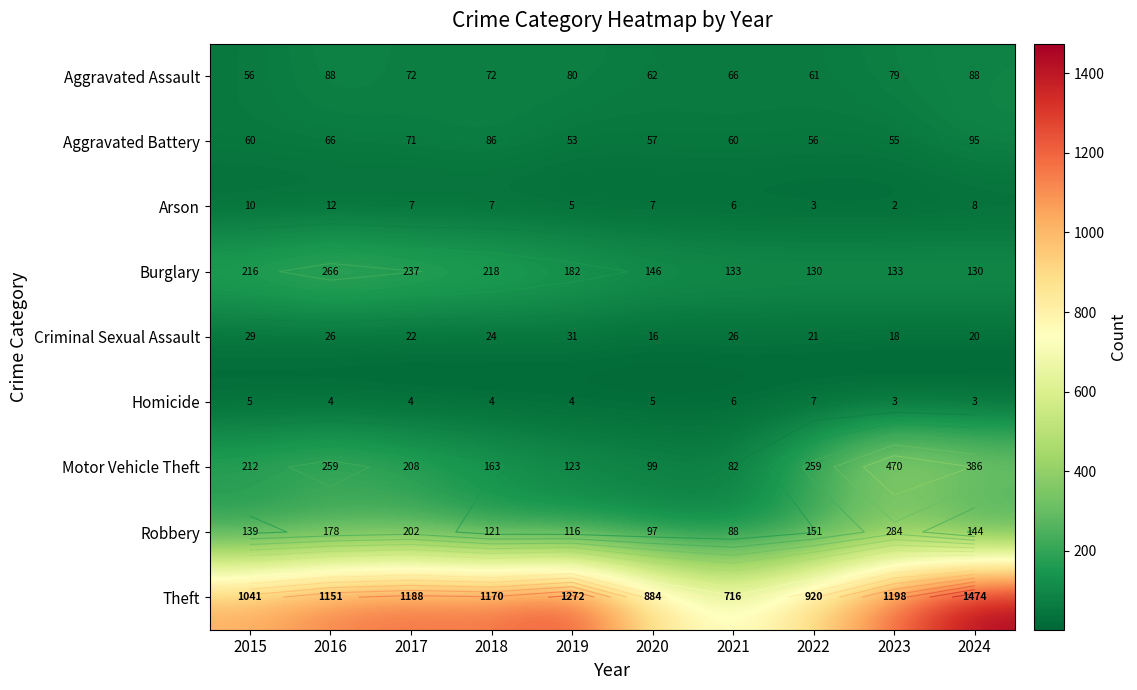

True or false: Homicide has a value of 3 at 2024.

True